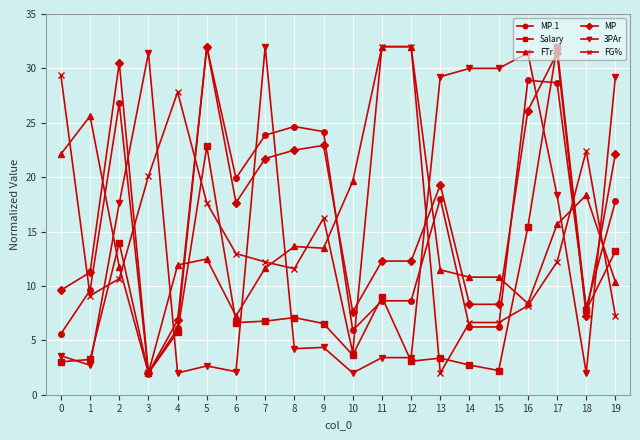

What is the maximum value shown in the chart?

32.0